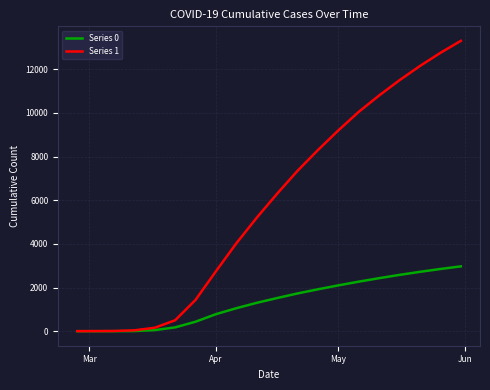

Rank the series by their maximum value, from highest to lowest.

Series 1, Series 0